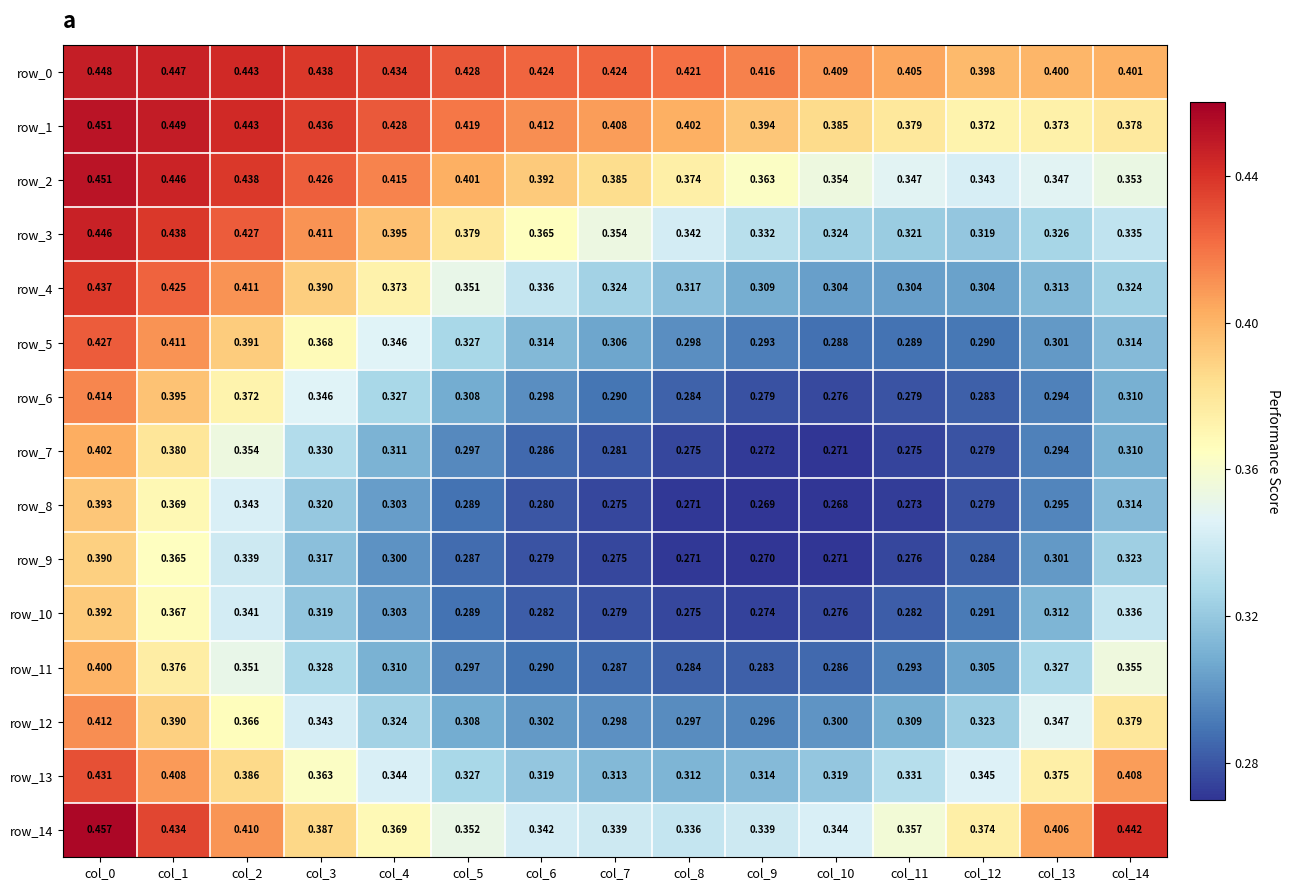

Is the value of row_7 at col_5 greater than the value of row_13 at col_8?

No